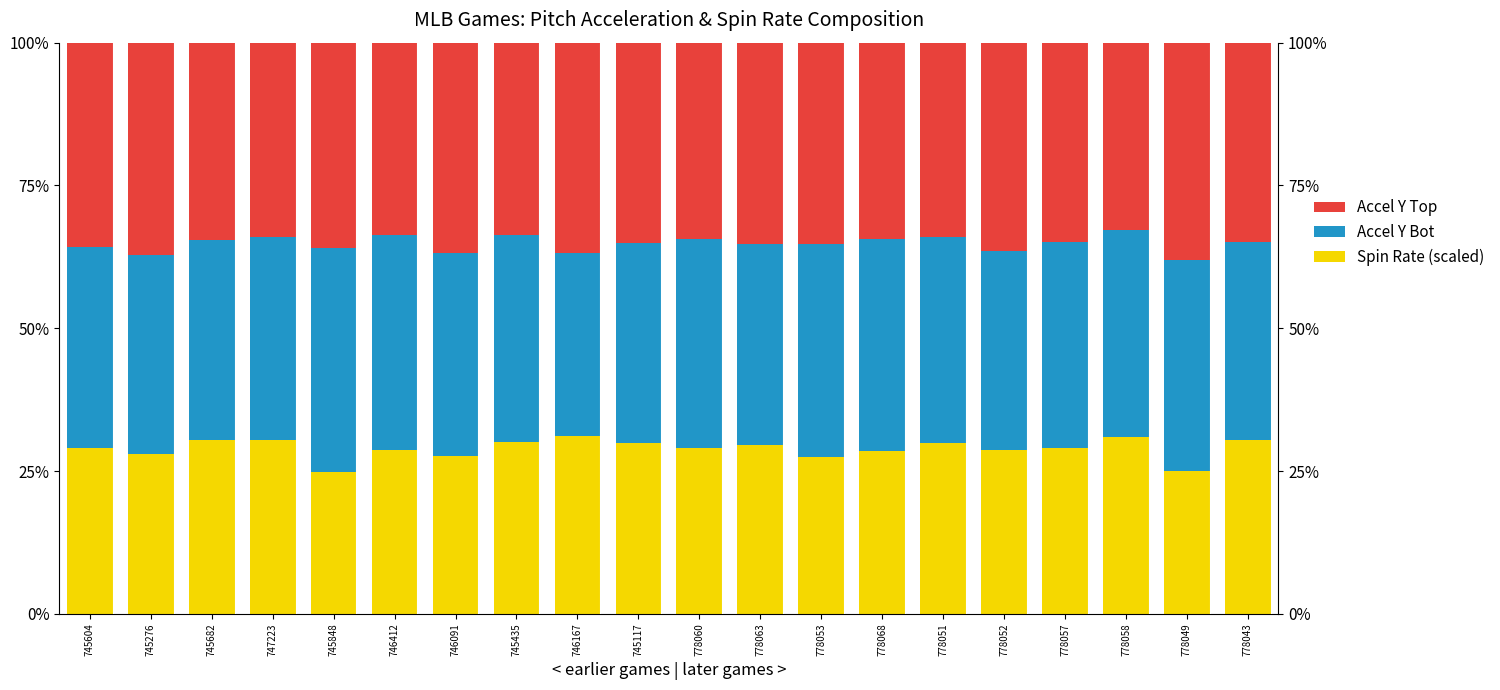

Rank the categories by Accel Y Top value from highest to lowest.

778049, 745276, 746167, 746091, 778052, 745848, 745604, 778063, 778053, 745117, 778057, 778043, 745682, 778060, 778068, 747223, 778051, 745435, 746412, 778058